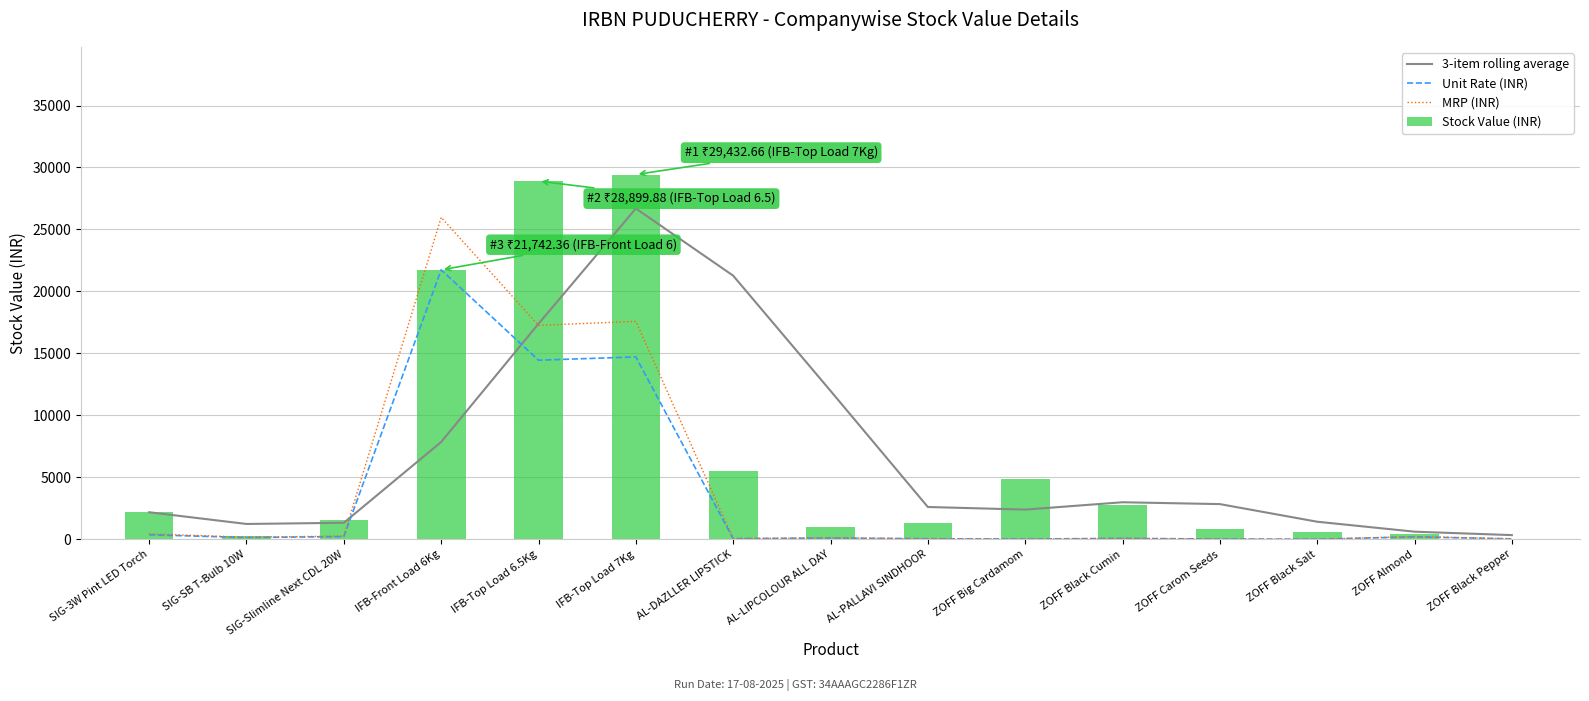

At which label does Unit Rate (INR) reach its peak?

IFB-Front Load 6Kg